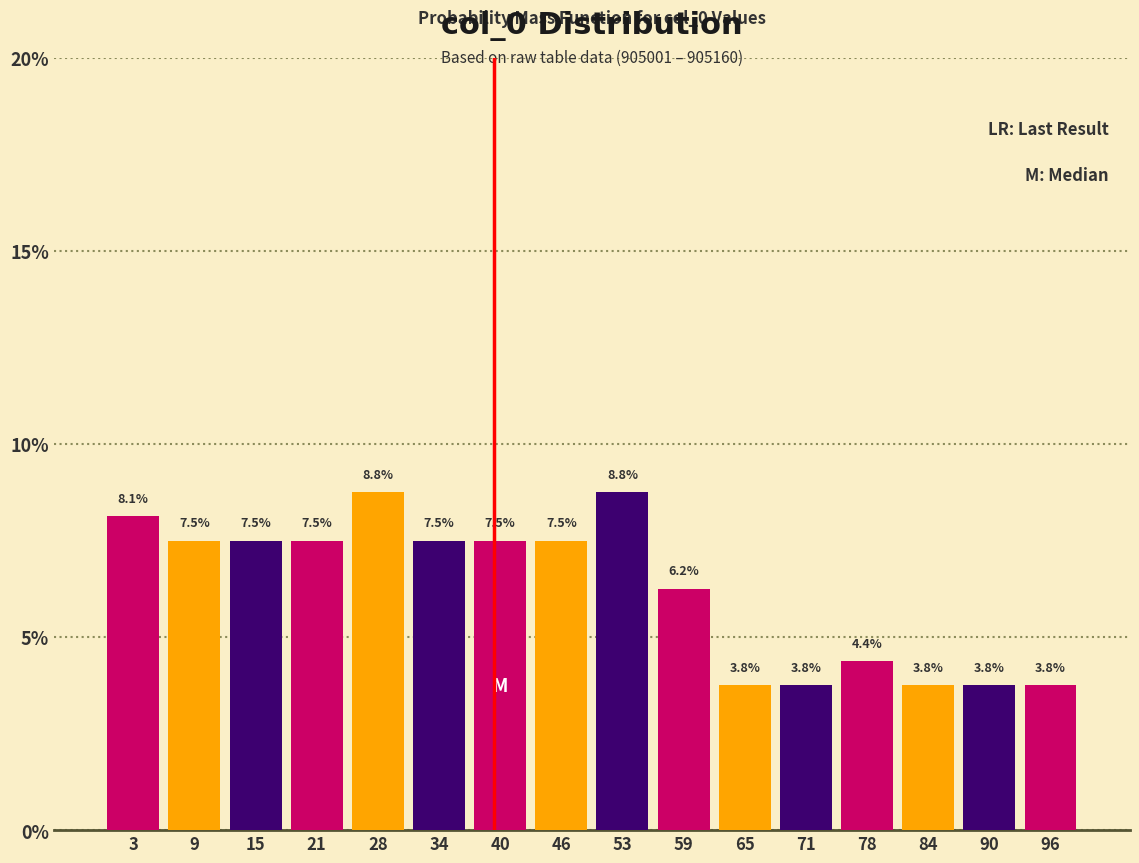

Reading left to right, transcribe this chart: for each bar, give the range it covers on the x-axis and its height. The bar edges are not printed on the chart, so give them approximately, as read against the axis.

0 to 6: 8.1
6 to 13: 7.5
13 to 19: 7.5
19 to 25: 7.5
25 to 31: 8.8
31 to 38: 7.5
38 to 44: 7.5
44 to 50: 7.5
50 to 56: 8.8
56 to 63: 6.2
63 to 69: 3.8
69 to 75: 3.8
75 to 81: 4.4
81 to 88: 3.8
88 to 94: 3.8
94 to 100: 3.8